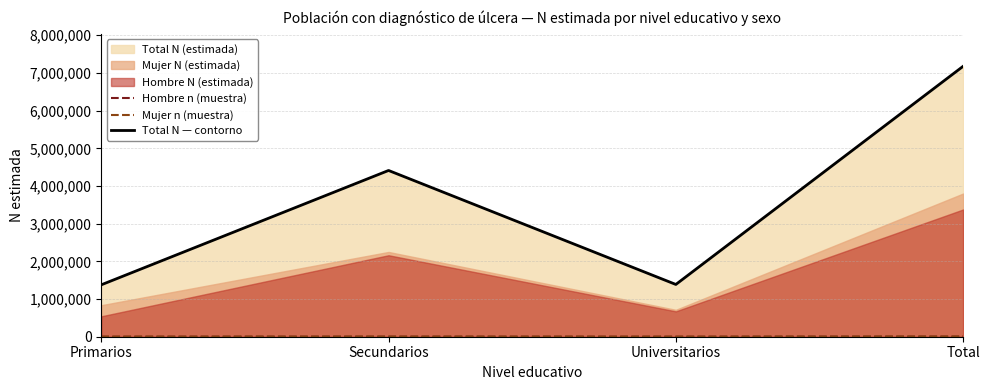

Where is Total N — contorno nearest to the value 4276820?

Secundarios